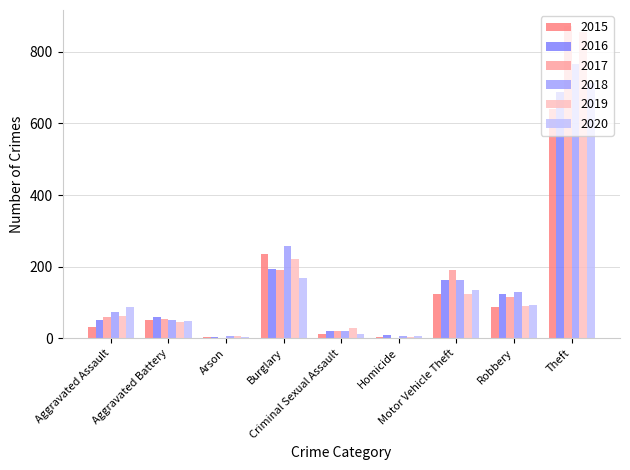

Count the number of data series in this chart.

6